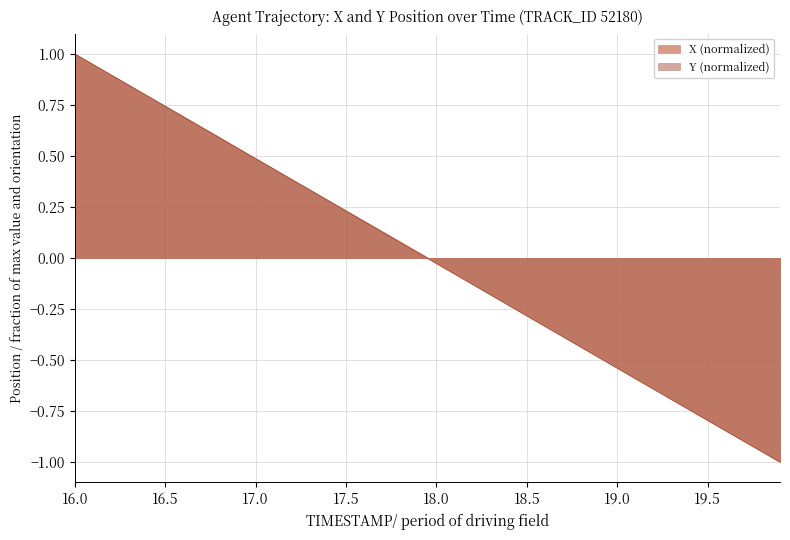

How many values in X (normalized) are below zero?

20